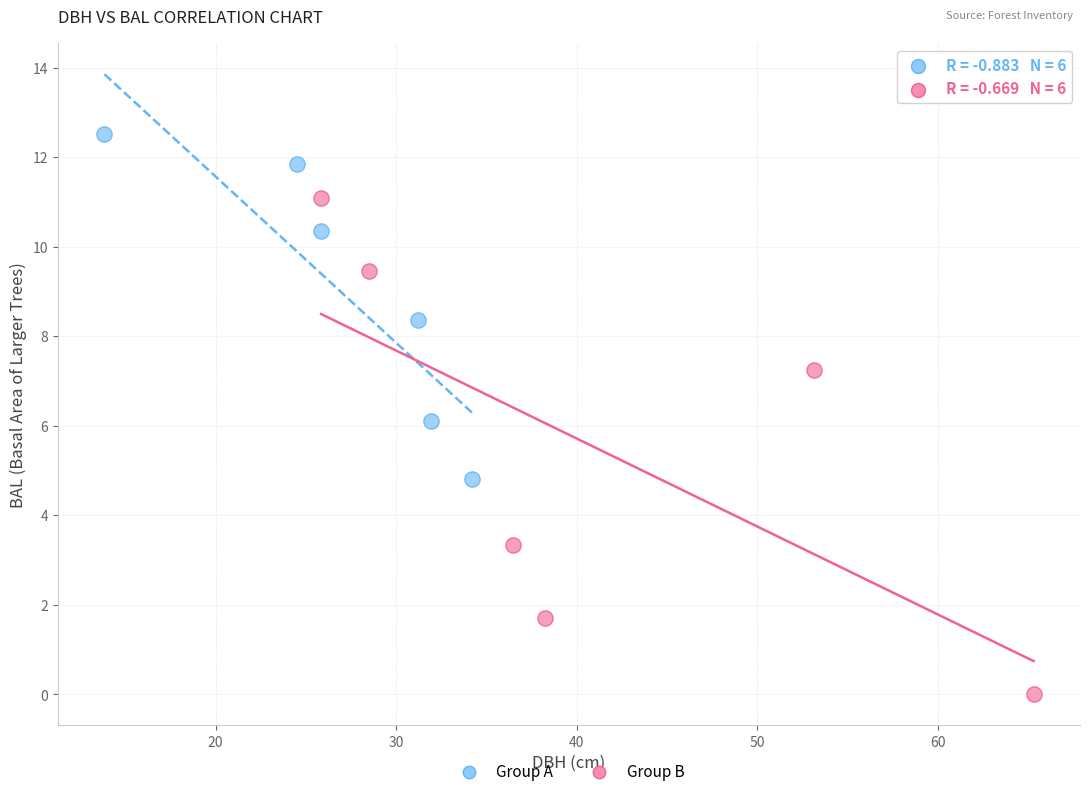

Which series has the widest spread of Y values?

Group B